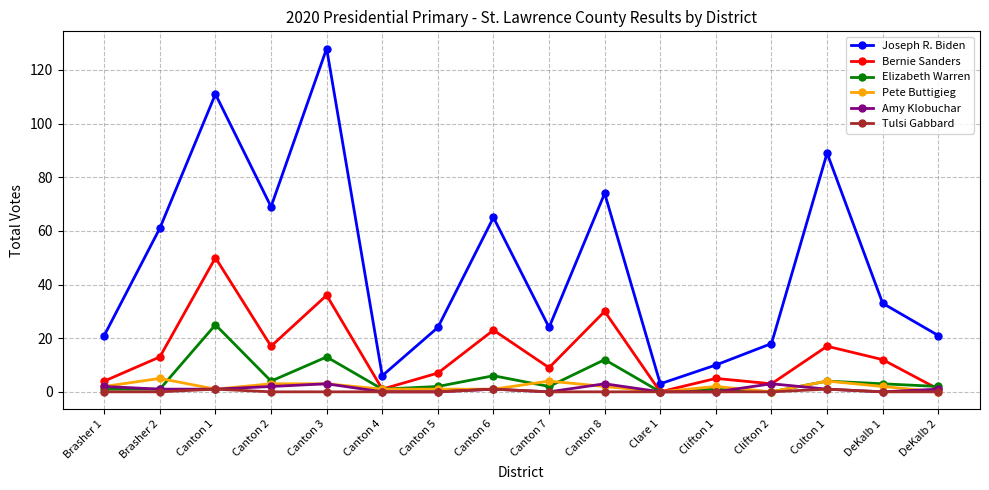

Where is the first local maximum for Elizabeth Warren?

Canton 1